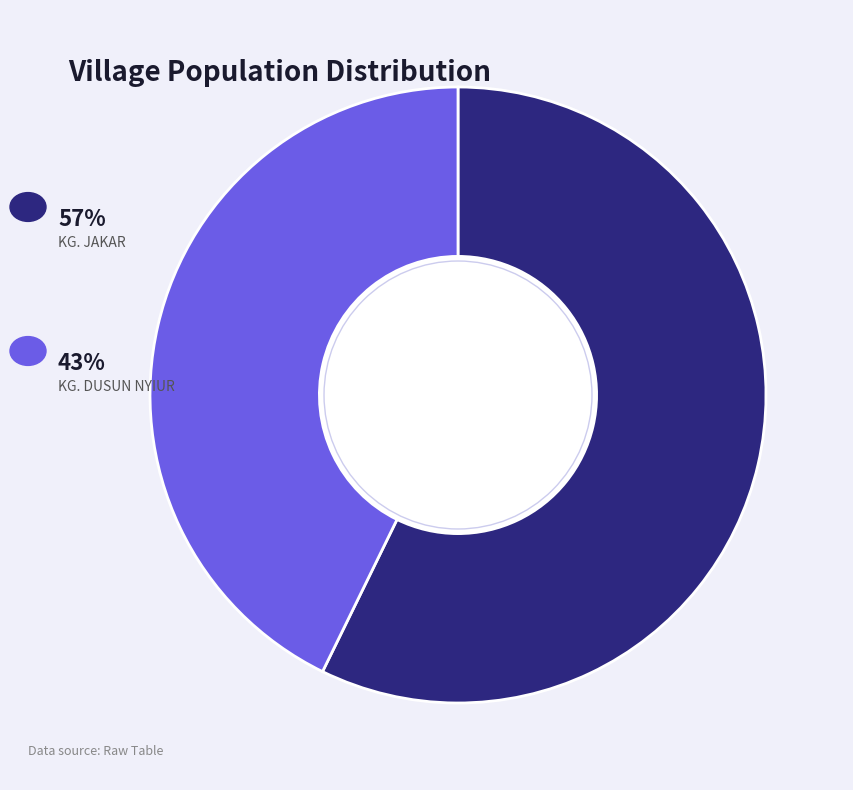

Is there any slice that represents more than half of the pie?

Yes